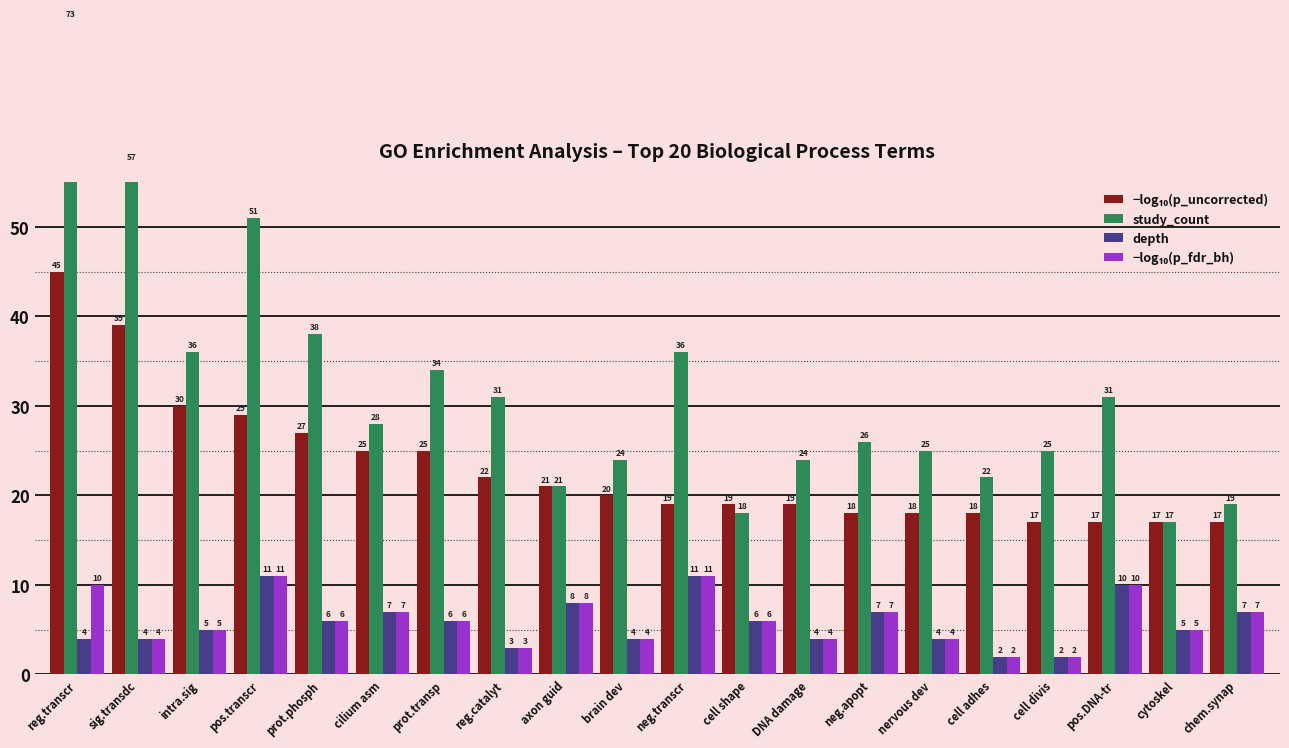

What is the total value across all series at sig.transdc?

104